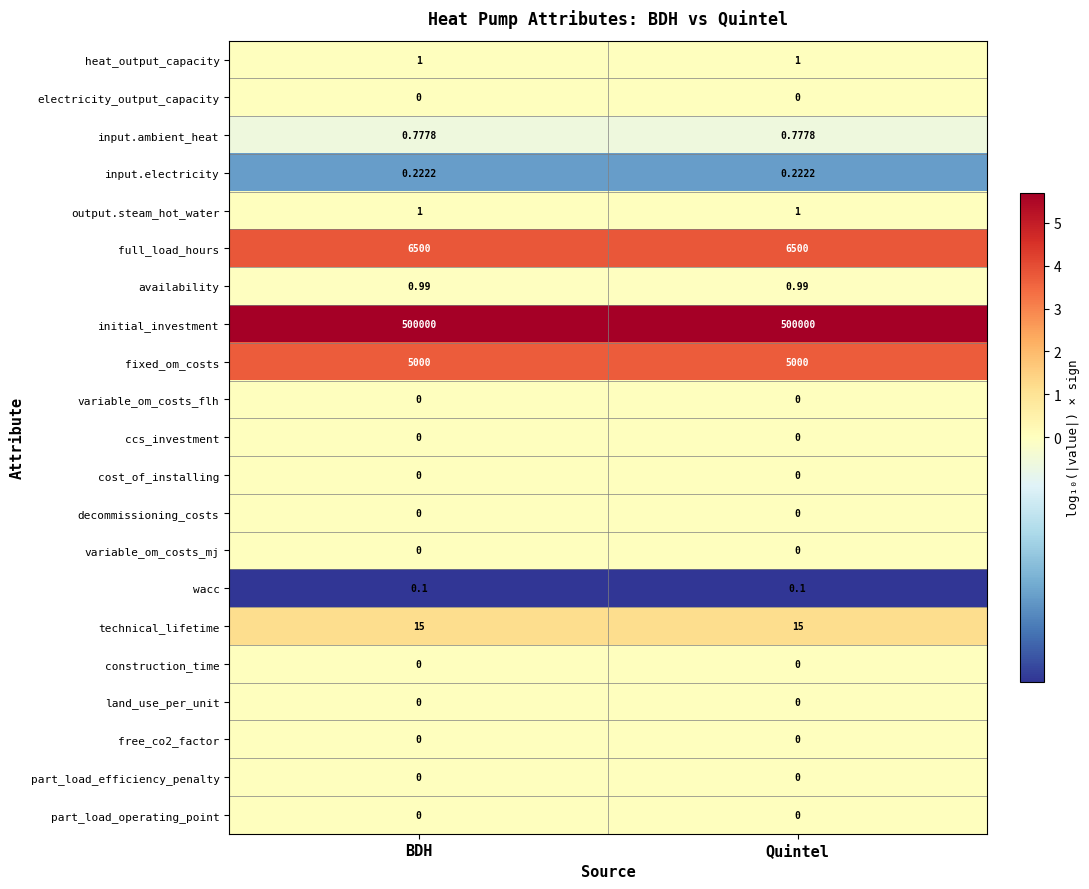

Is the value of construction_time at BDH greater than the value of initial_investment at Quintel?

No